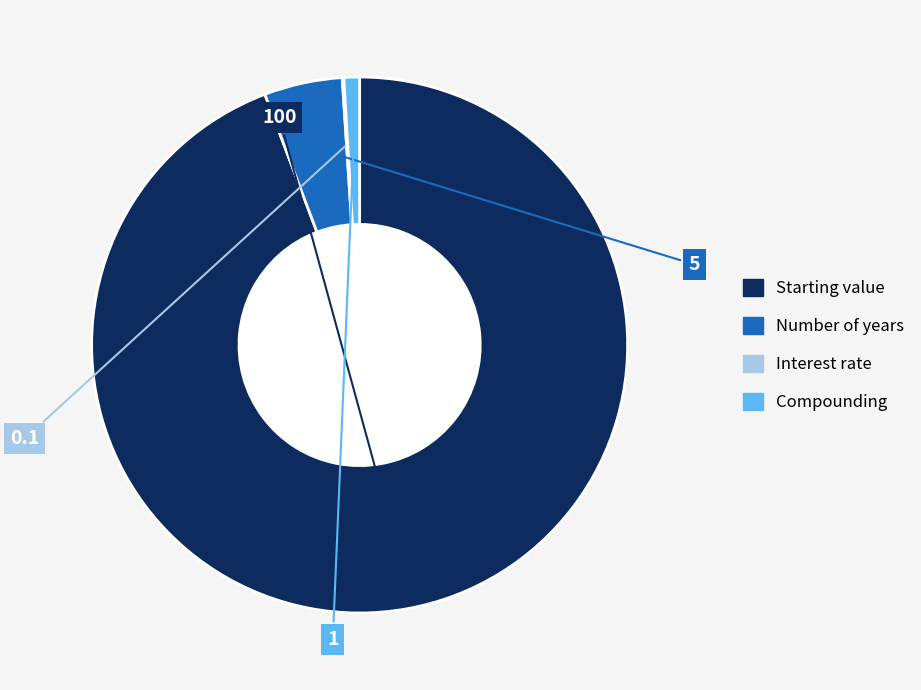

Approximately how many times larger is the value at Starting value compared to Number of years?

20.0